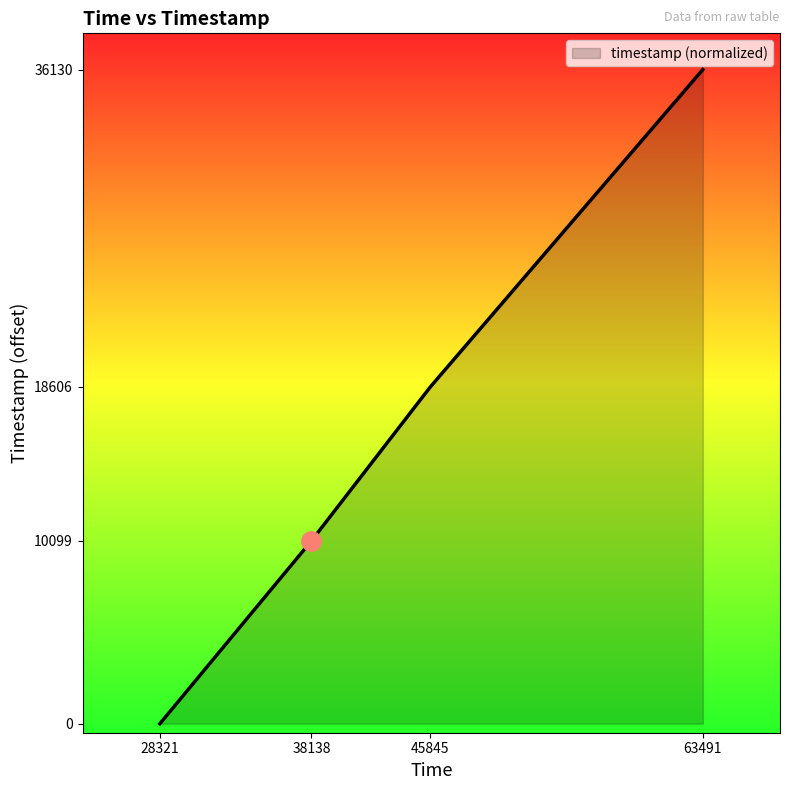

What is the difference between the maximum and minimum values?

36130